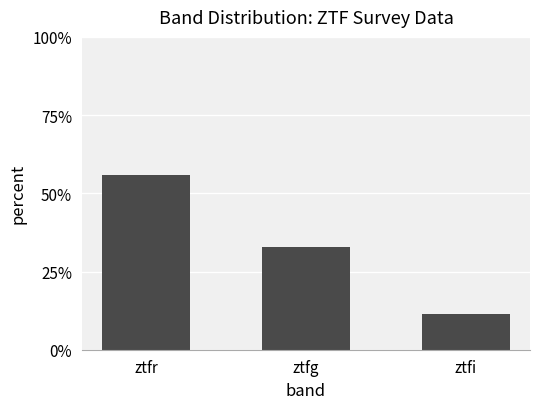

What is the difference between the maximum and second lowest values?

22.8